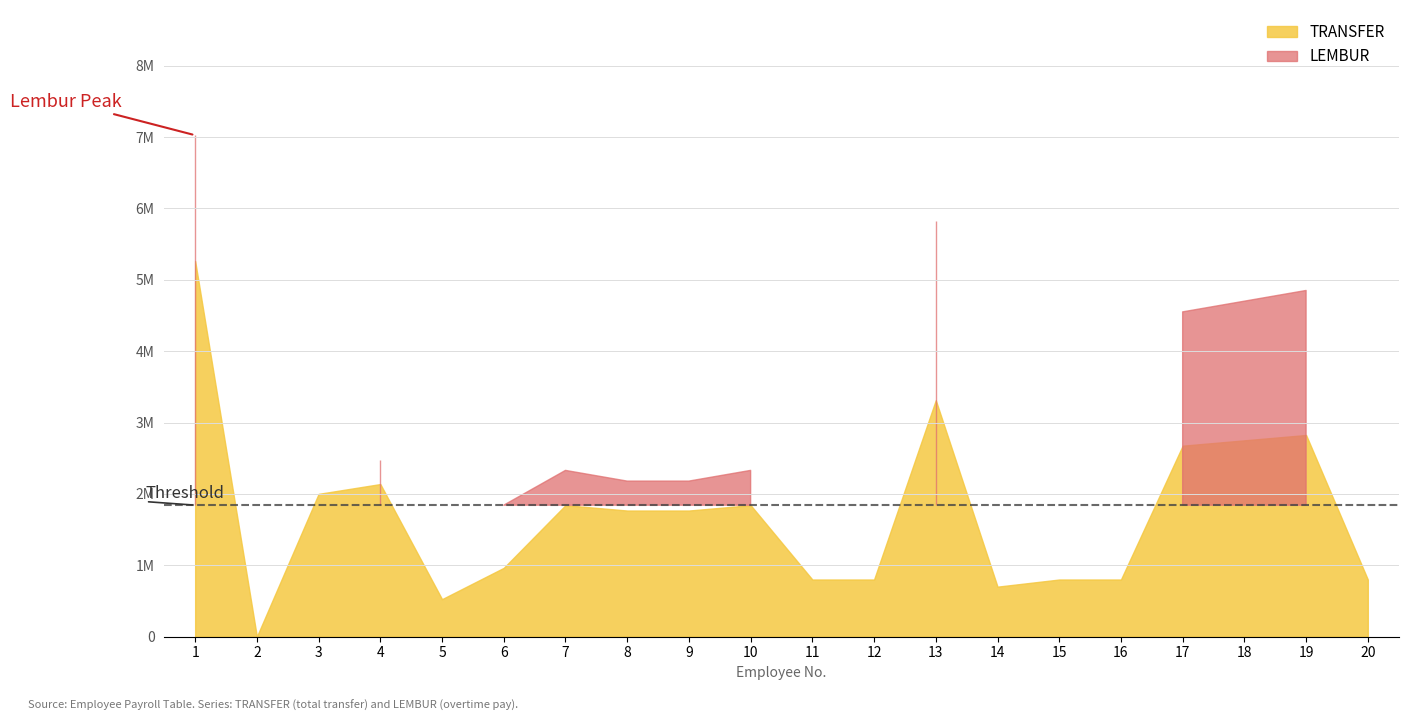

True or false: LEMBUR and TRANSFER cross at least once.

False